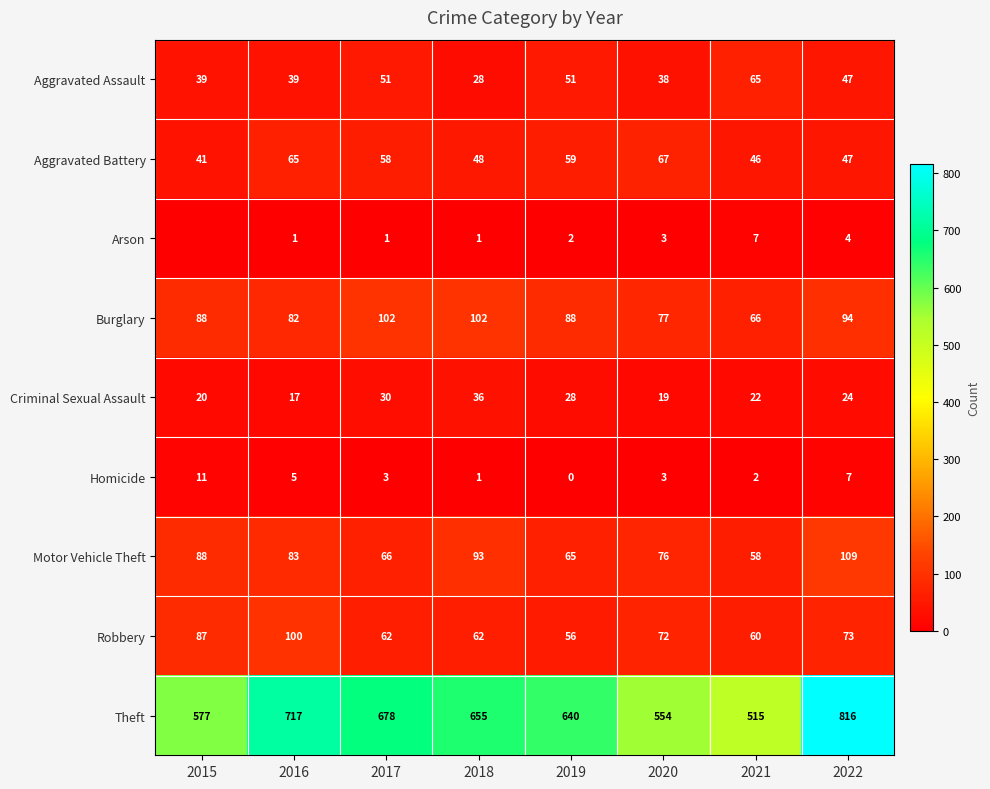

Where does the Motor Vehicle Theft series first go above 83?

2015